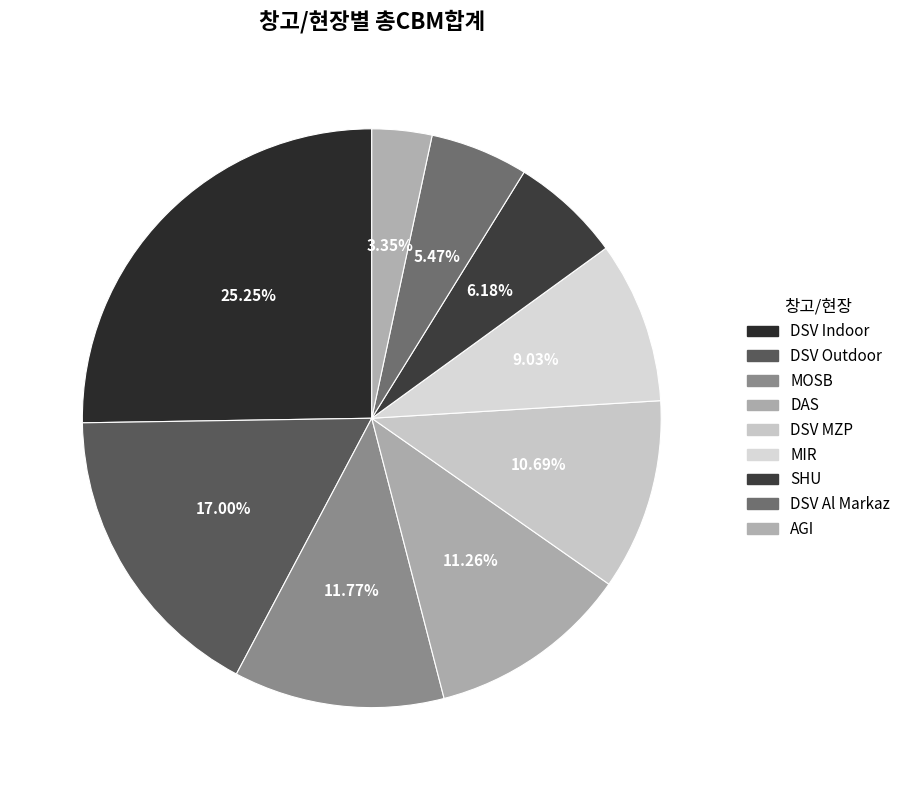

To the nearest percent, what portion does AGI represent?

3%